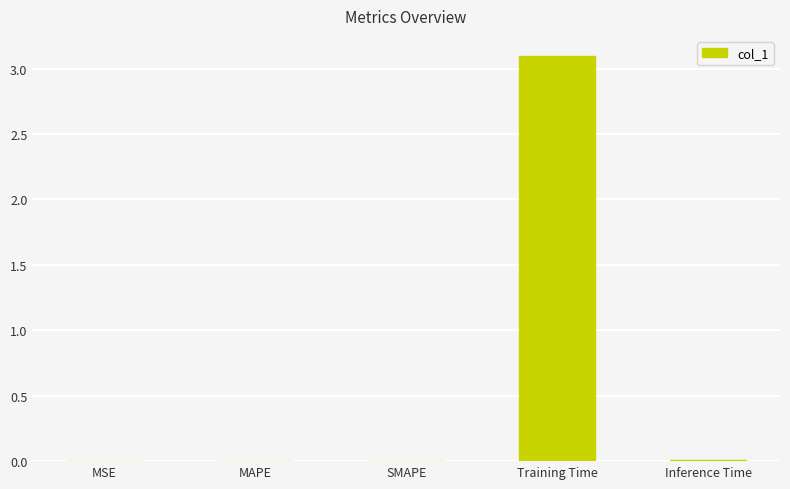

Does the chart contain stacked bars?

No